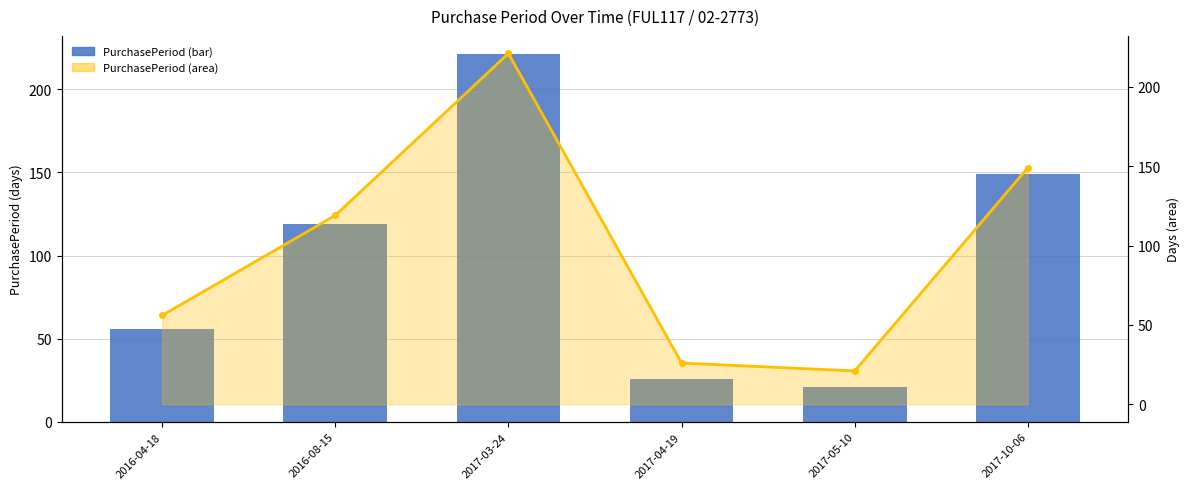

What is the maximum value for PurchasePeriod?

221